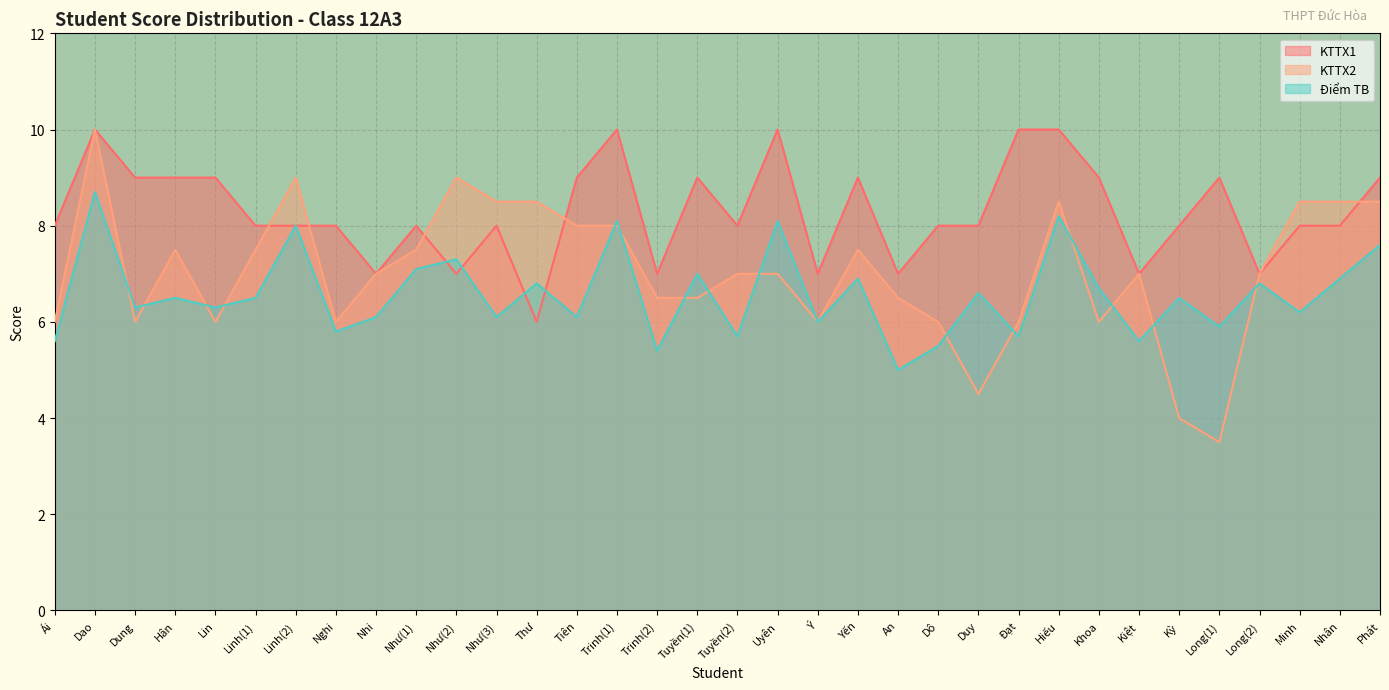

Count the number of categories in the chart.

34